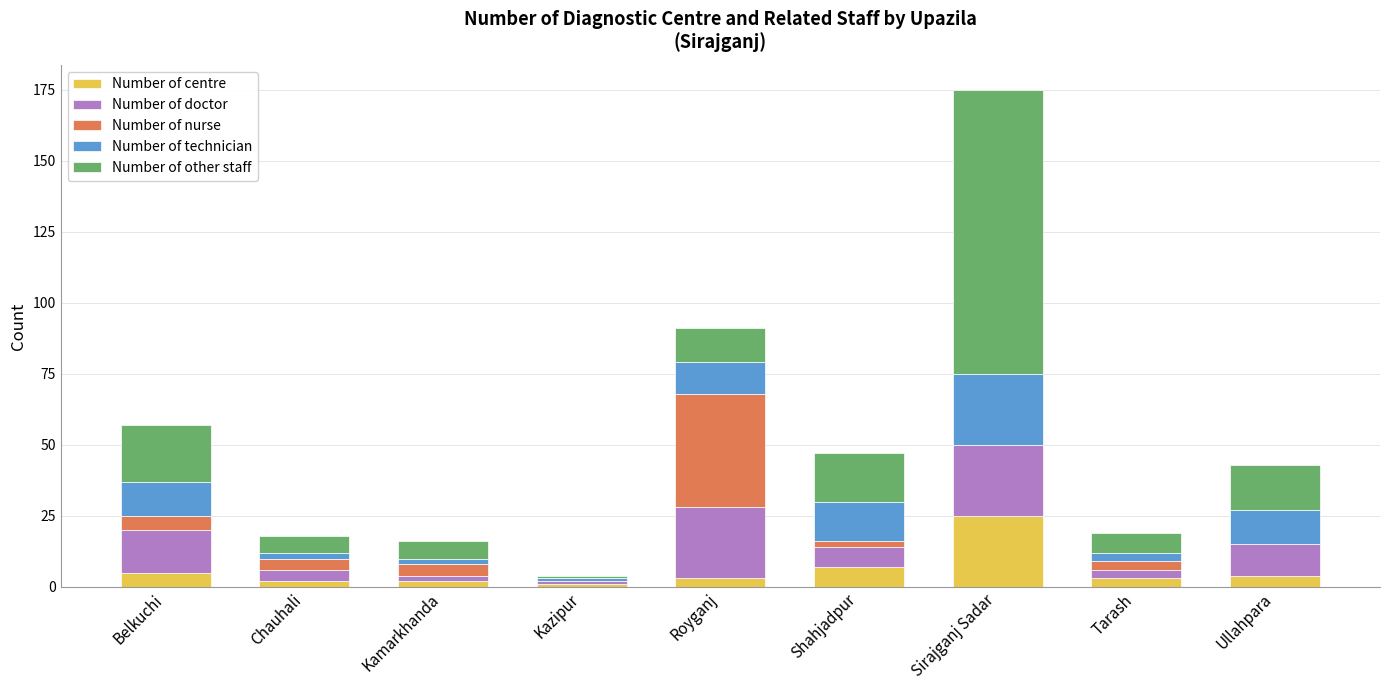

Is it true that Number of centre equals 34 at Sirajganj Sadar?

False